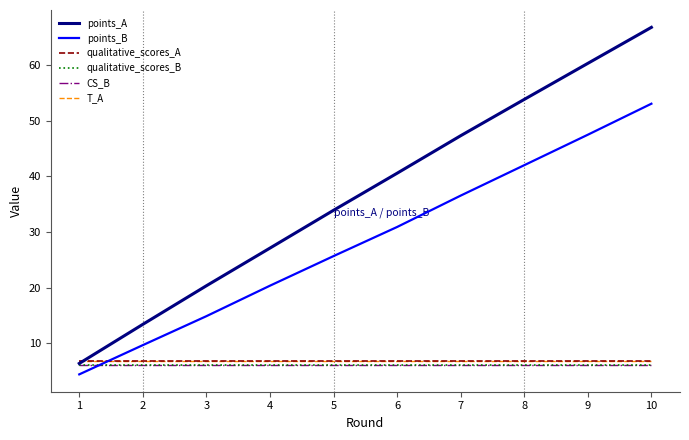

Does the chart have visible grid lines?

No